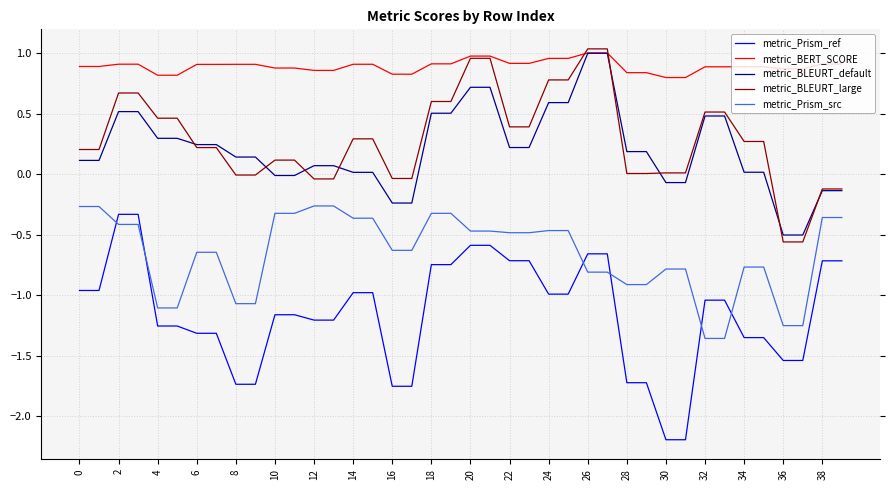

What is the minimum value for metric_Prism_ref?

-2.2